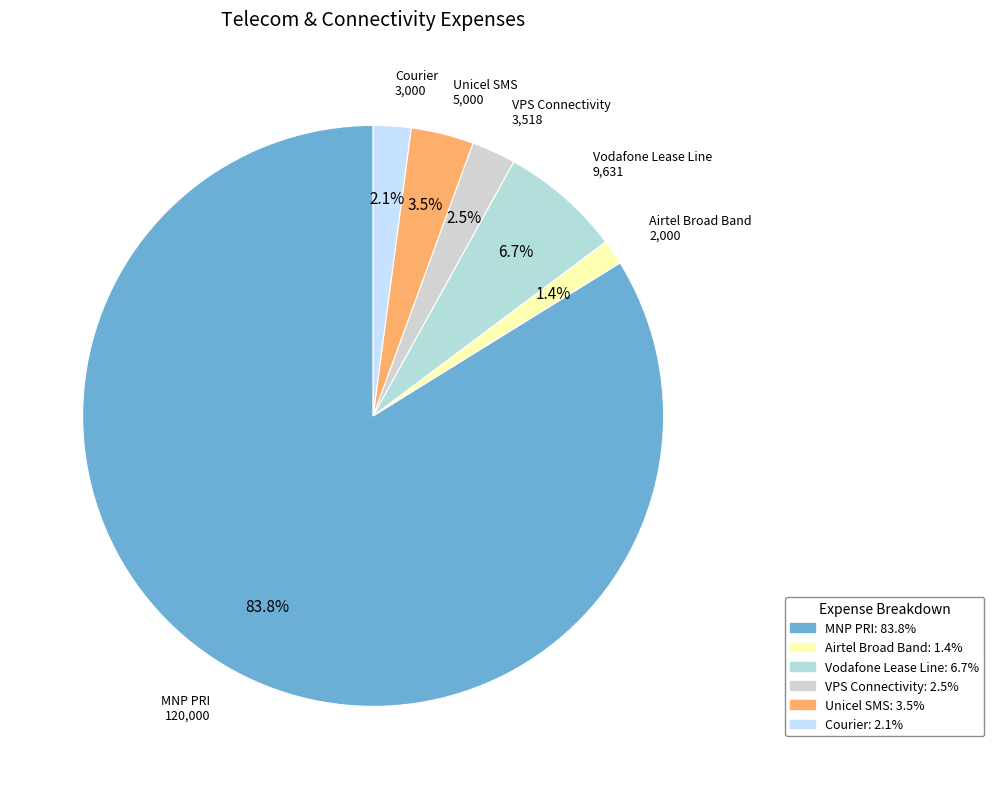

To the nearest percent, what is the difference between the largest and smallest slice percentages?

82%